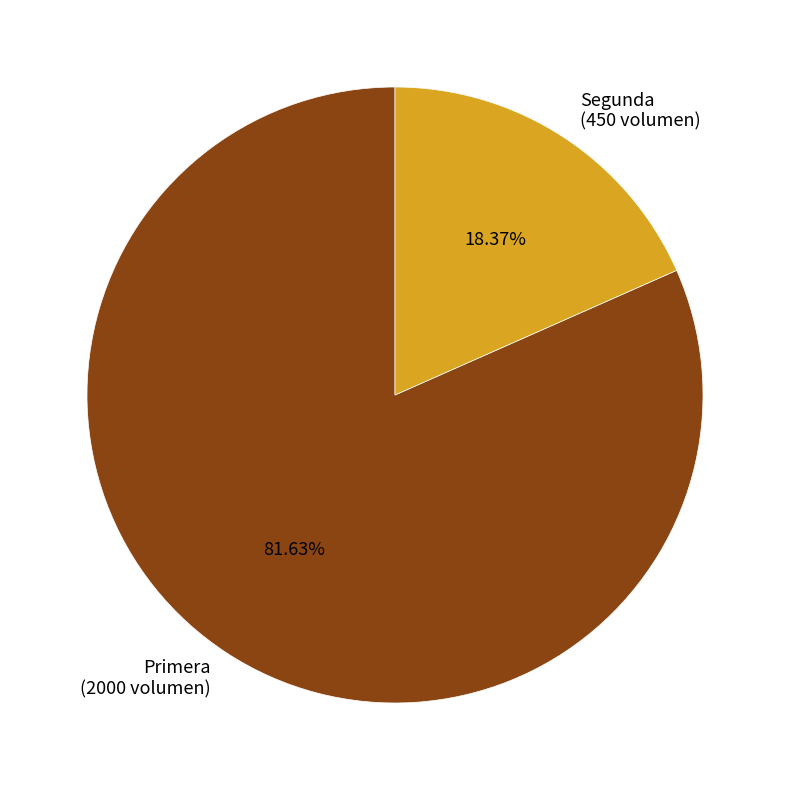

To the nearest percent, what percentage of the pie is Primera?

82%